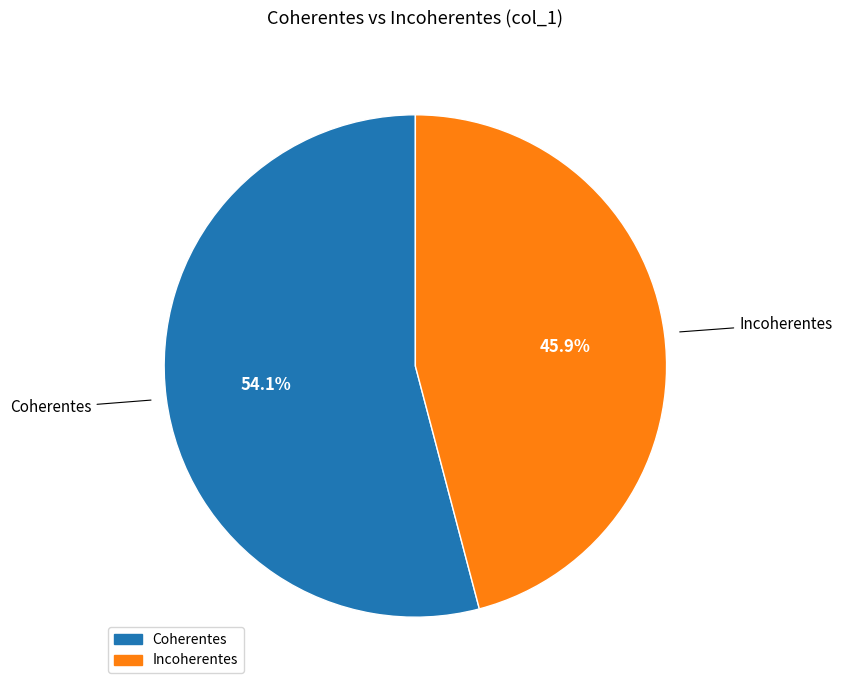

Between Incoherentes and Coherentes, which is larger?

Coherentes